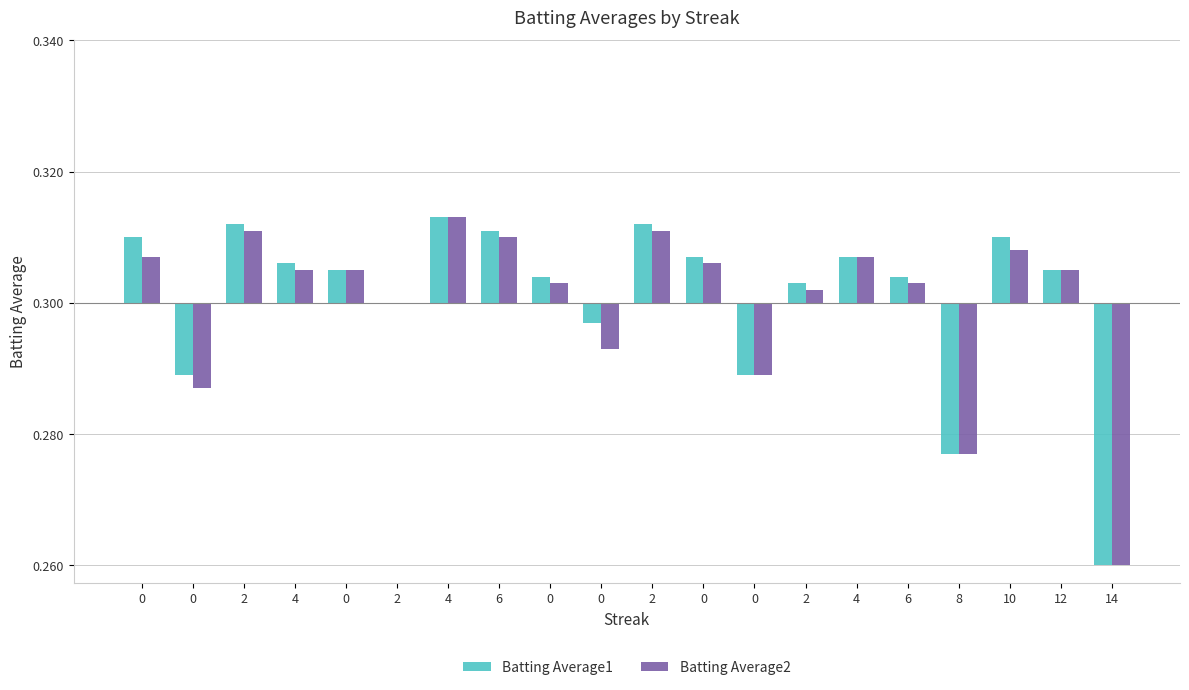

Rank the series by their average value, from lowest to highest.

Batting Average2, Batting Average1